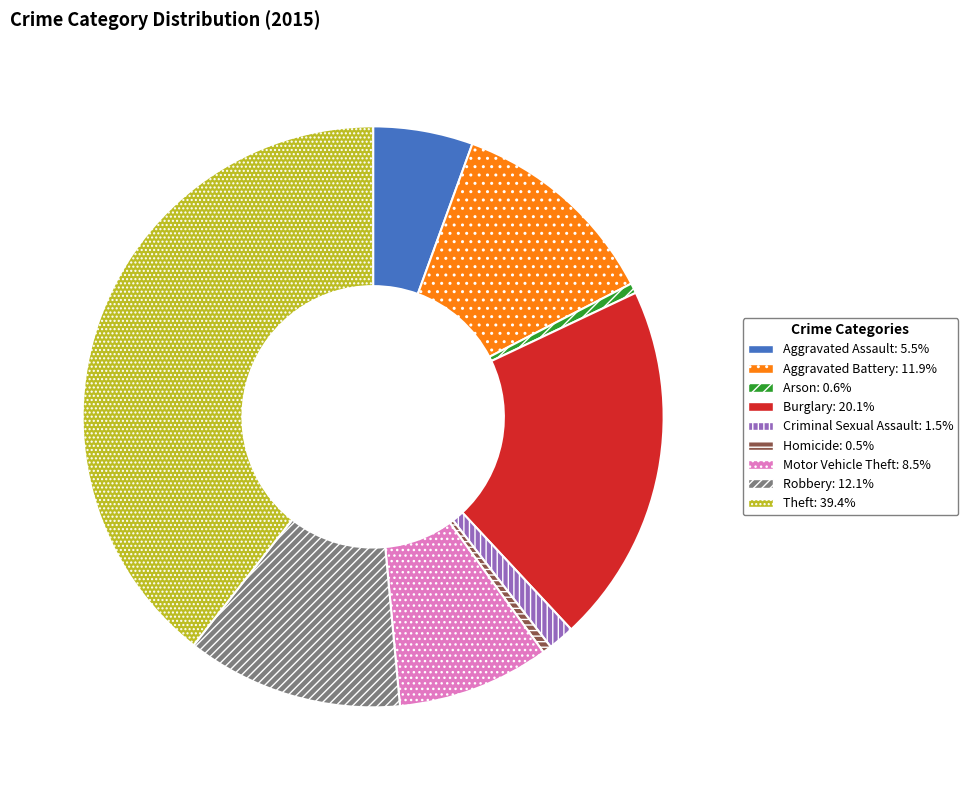

What is the largest slice in the pie chart?

Theft